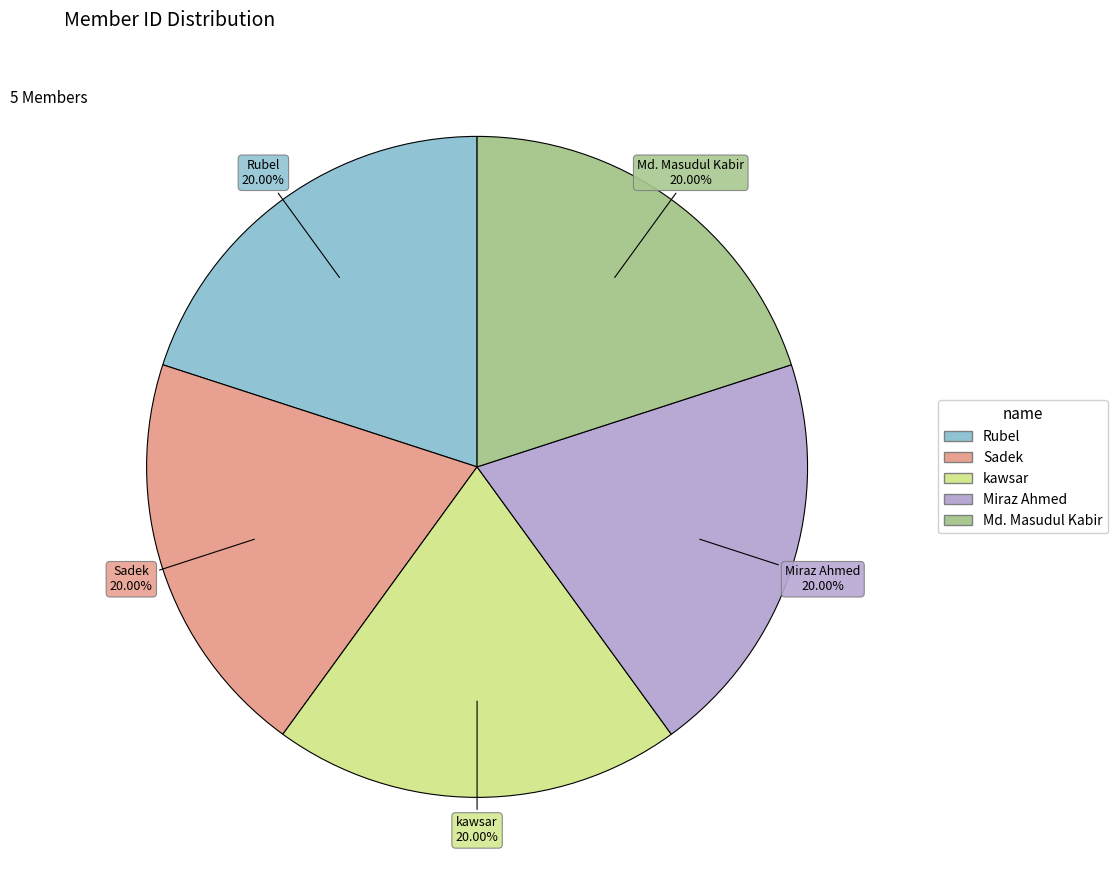

Is there a majority slice in this chart?

No